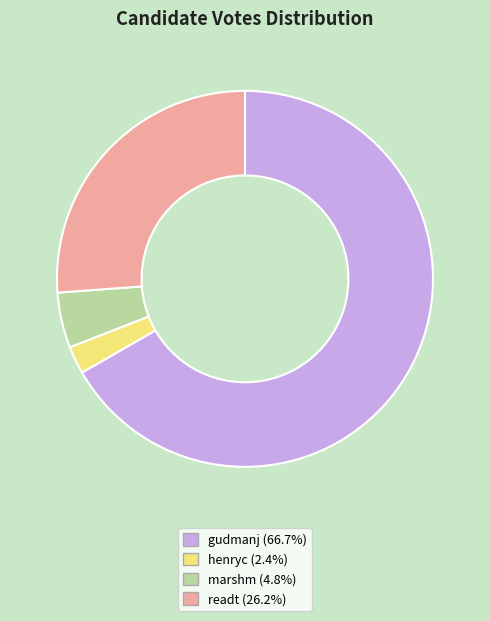

Combined, do gudmanj and marshm account for over 50%?

Yes